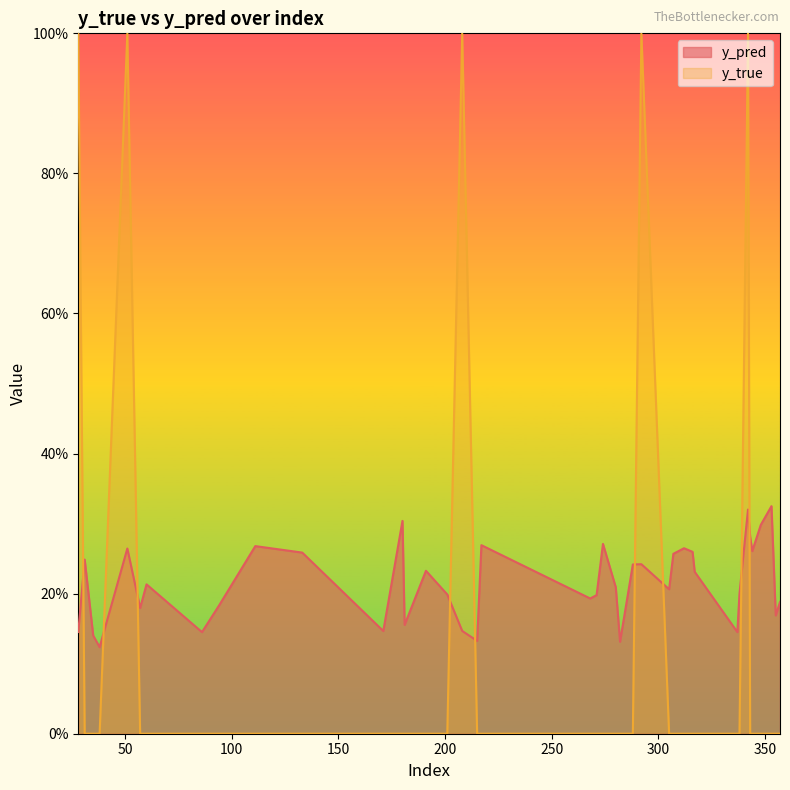

What is the highest value of the y_pred series?

0.3